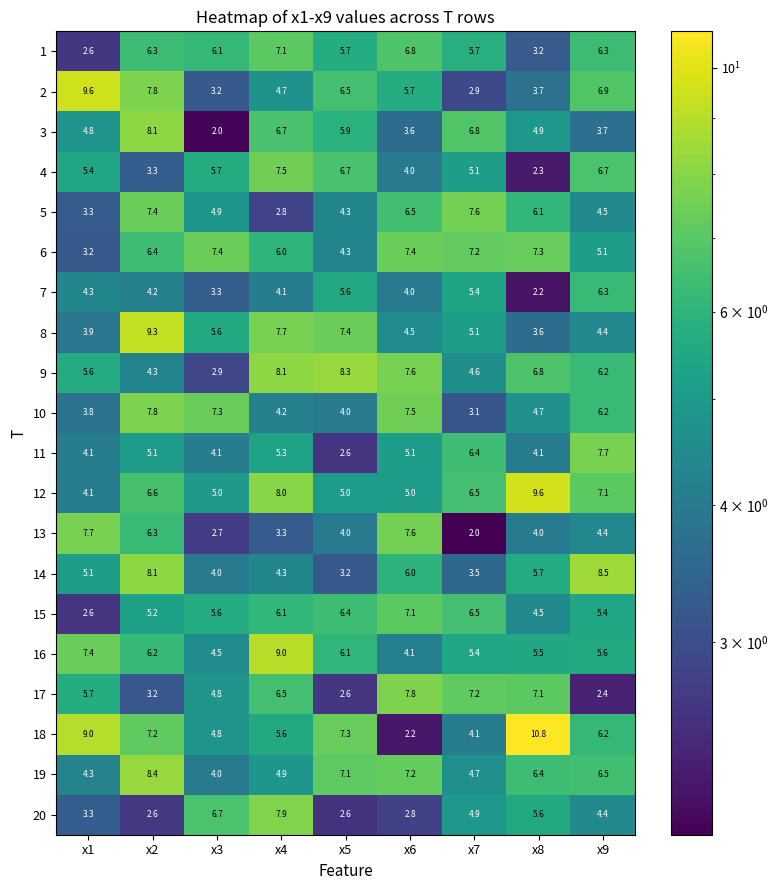

At which category is the sum across all series the highest?

x2